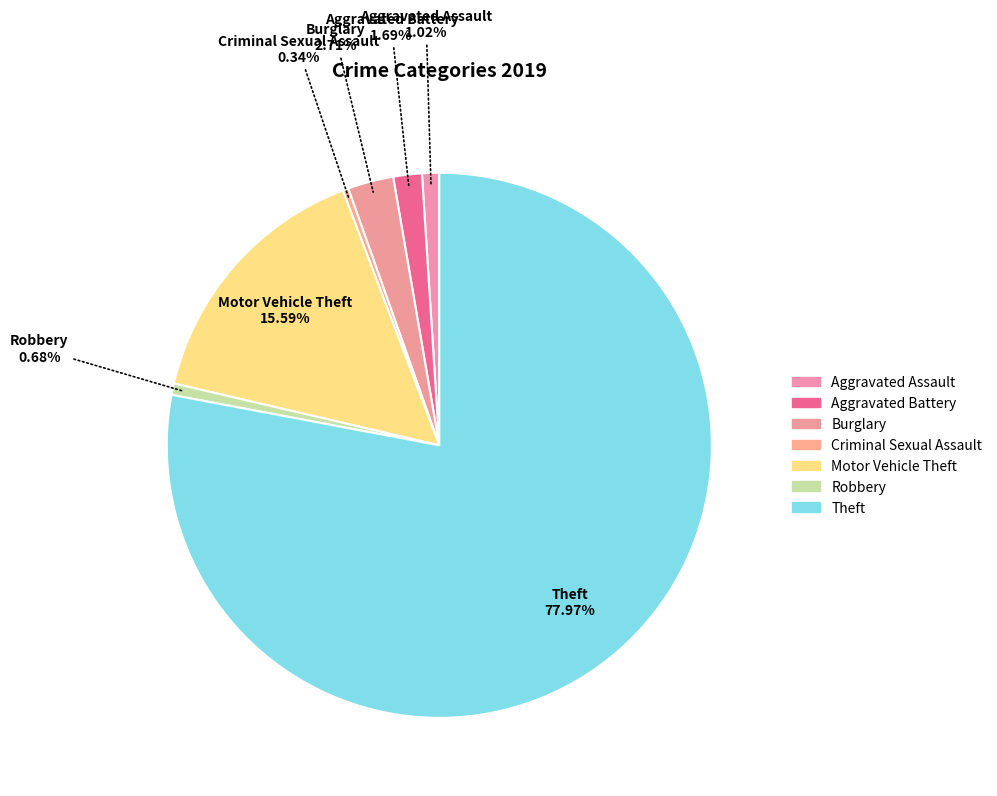

How many slices are in this pie chart?

7